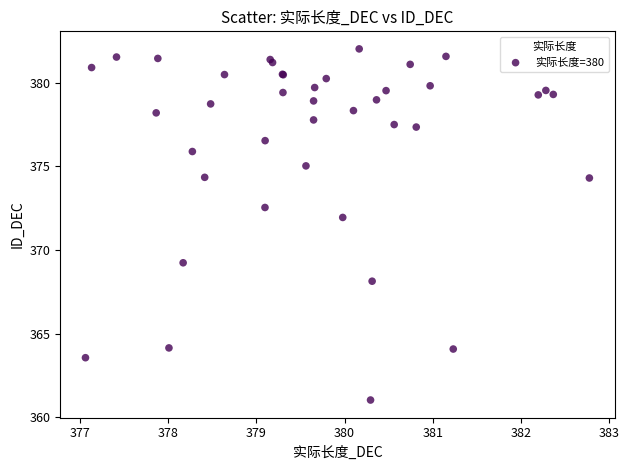

What Y value in the scatter plot is closest to 371?

371.9